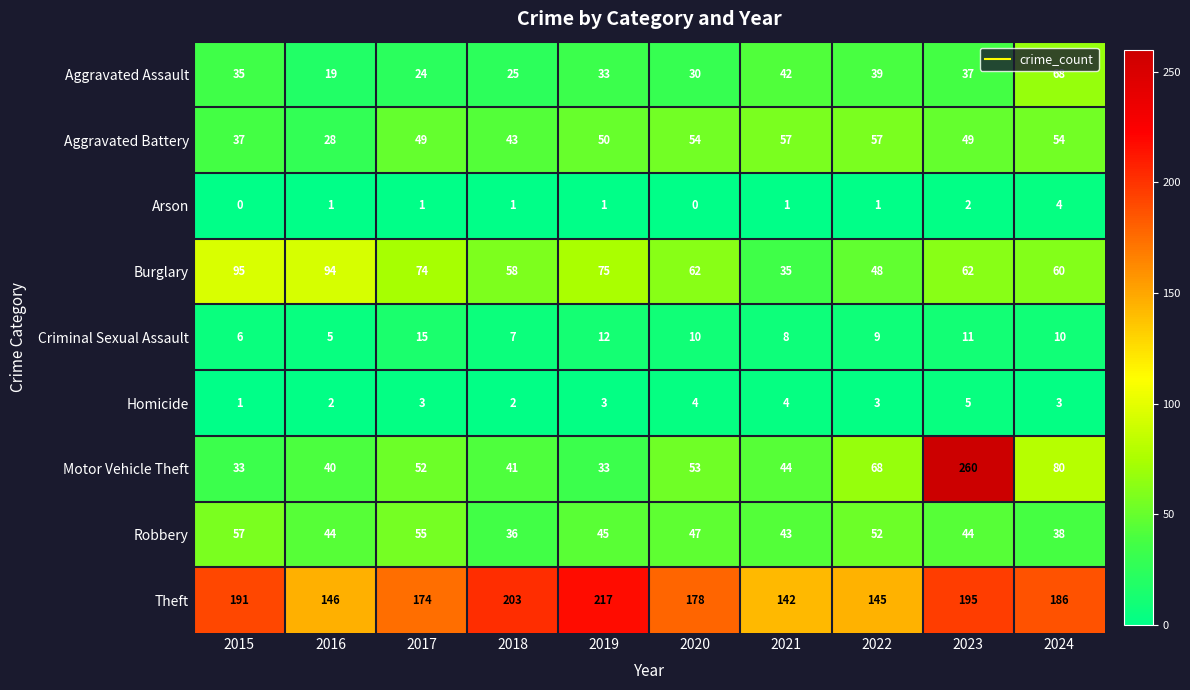

At how many categories does at least one series exceed 49?

10